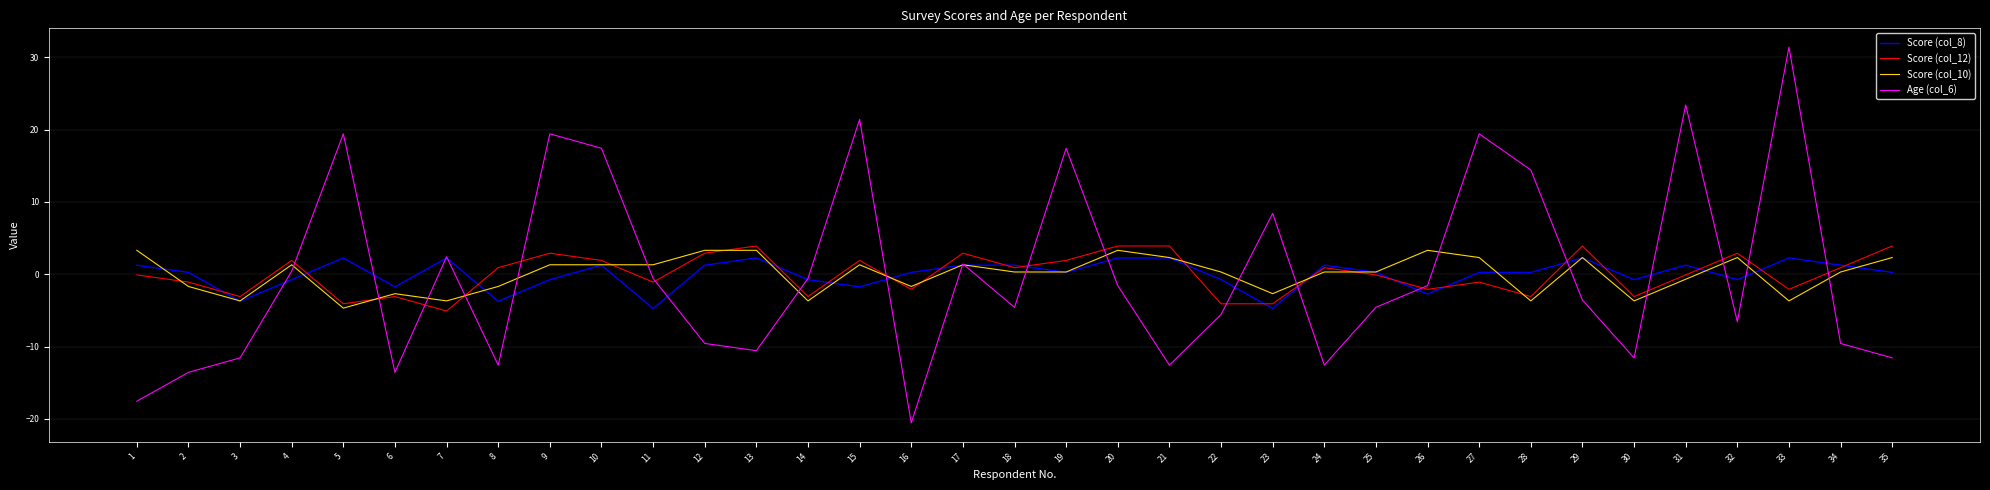

What are all the series names shown in the legend?

Score (col_8), Score (col_12), Score (col_10), Age (col_6)